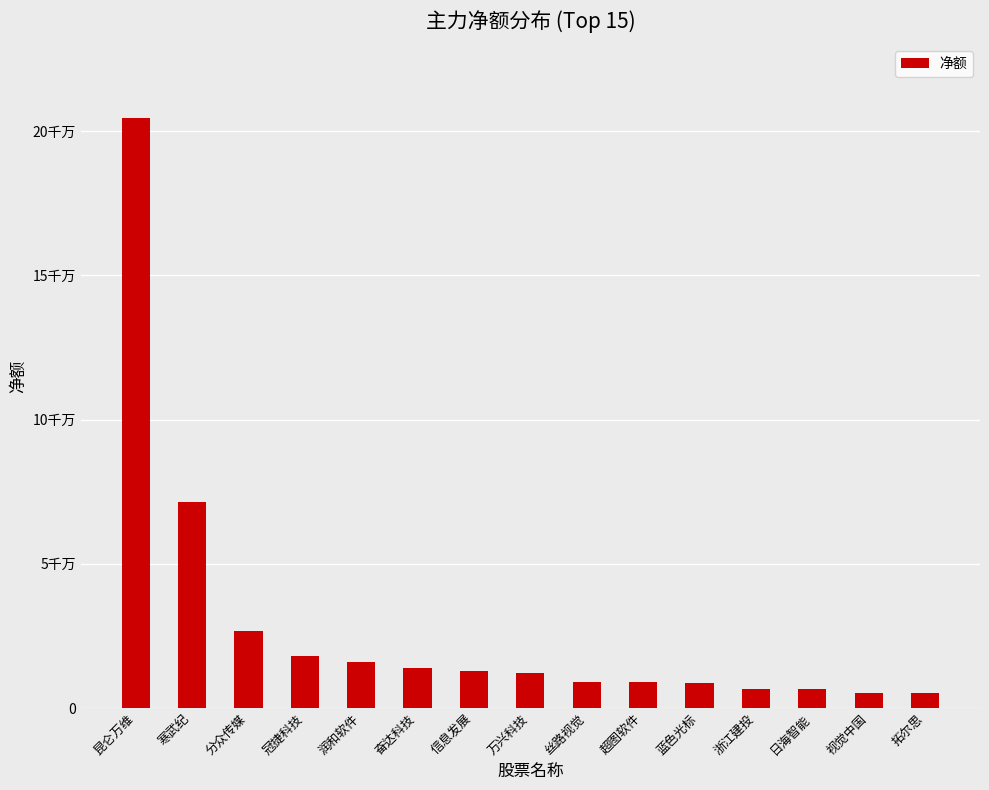

Where is the data nearest to the value 104915341?

寒武纪